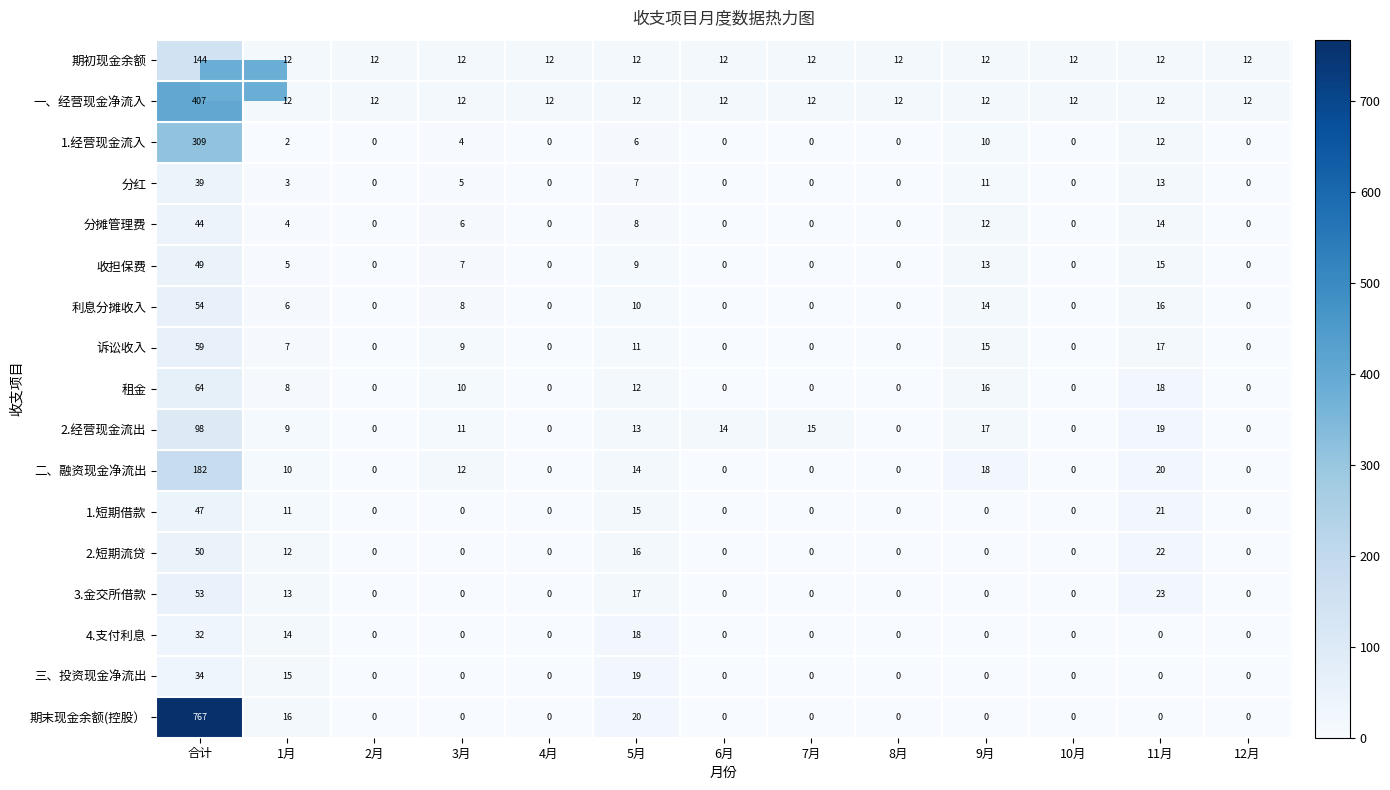

What is the difference between the second highest and second lowest values in the 诉讼收入 series?

17